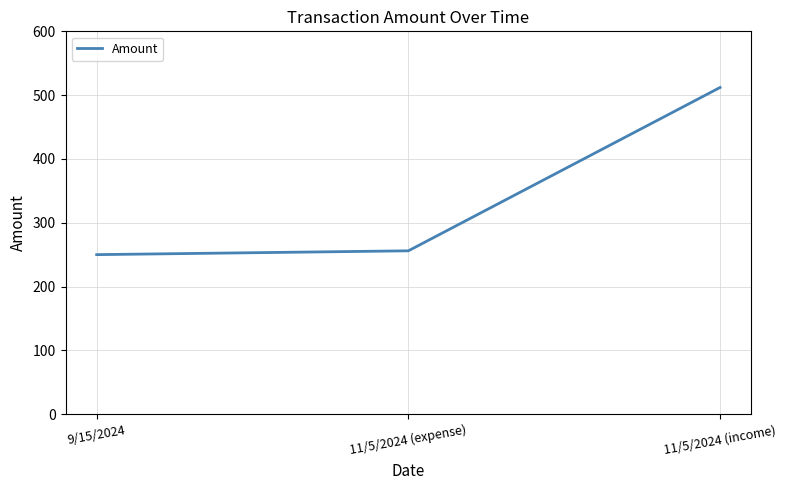

Reading left to right, transcribe all the data shown in this chart.

9/15/2024=250	11/5/2024 (expense)=256	11/5/2024 (income)=512